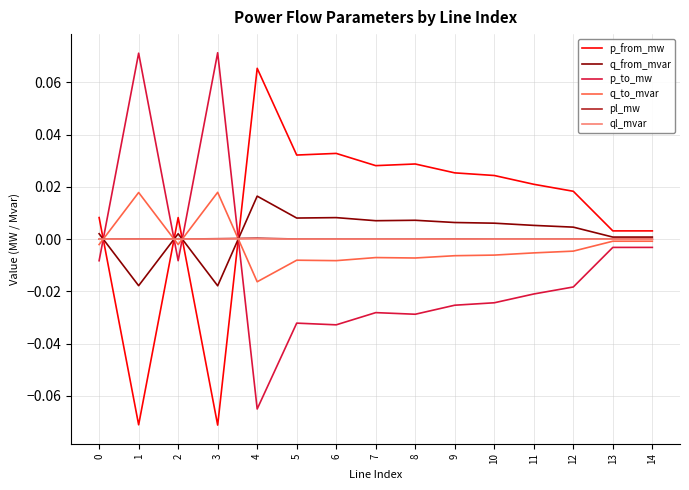

Is this an area chart (filled region under the line)?

No